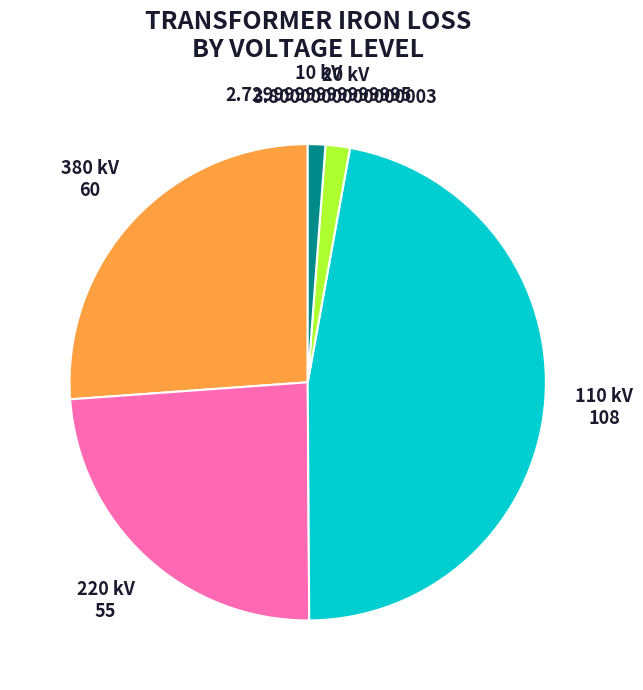

Count the number of slices in the pie.

5